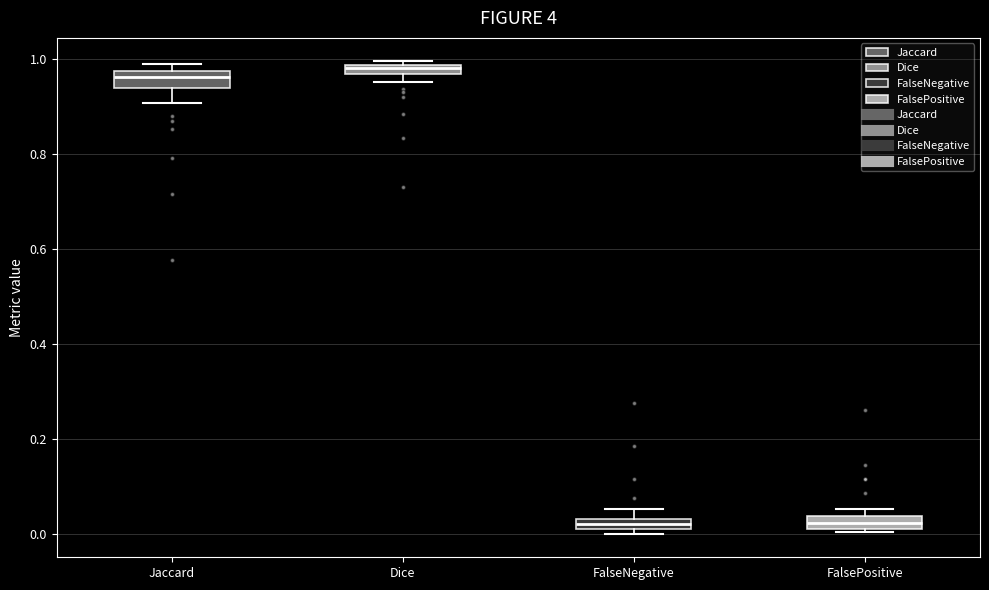

Where is the lower edge of the box for FalsePositive on the y-axis? The values are not printed on the chart, so give them approximately, as read against the axis.

0.02